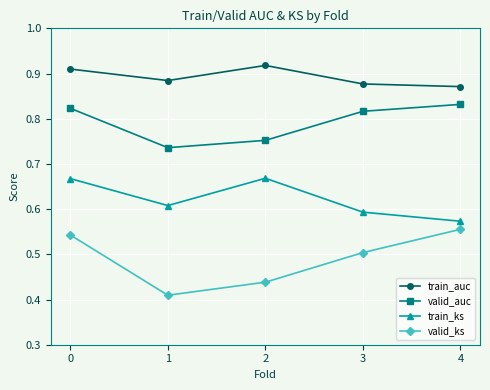

List the series in order of their overall mean, highest first.

train_auc, valid_auc, train_ks, valid_ks